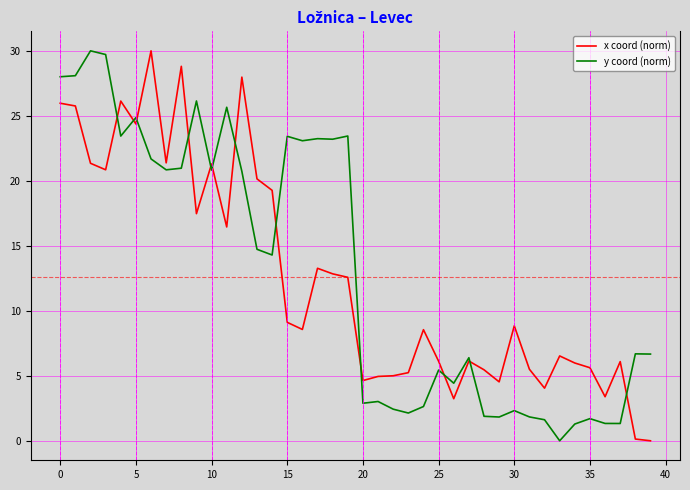

What is the maximum value shown in the chart?

30.0